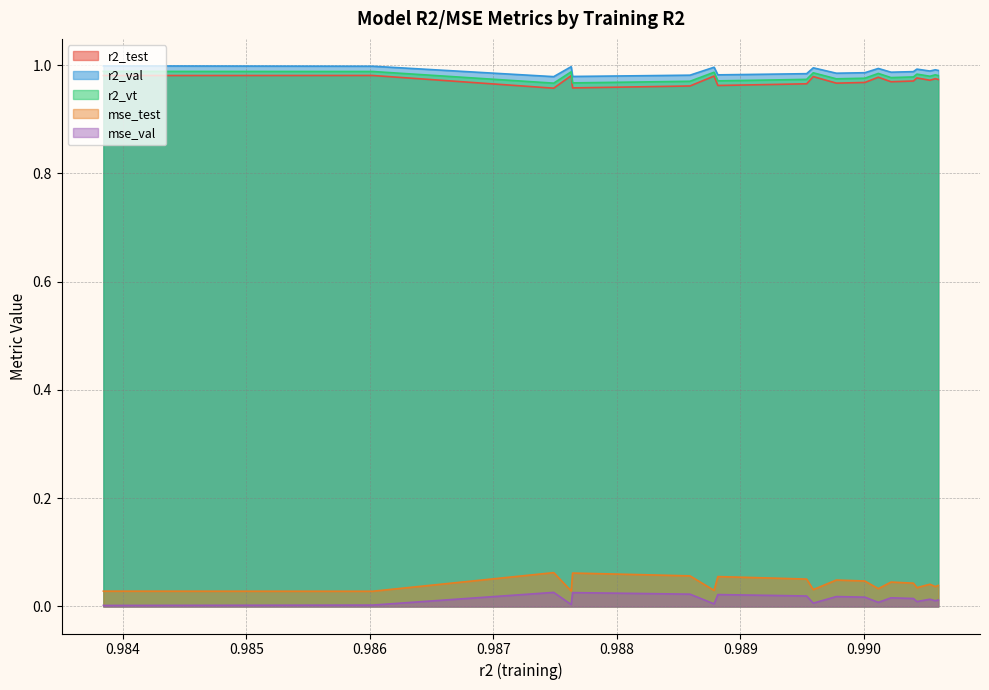

Reading left to right, extract all data points from this chart.

r2_test: model_12_9_0=1.0	model_12_9_1=1.0	model_12_9_24=1.0	model_12_9_2=1.0	model_12_9_23=1.0	model_12_9_22=1.0	model_12_9_21=1.0	model_12_9_20=1.0	model_12_9_19=1.0	model_12_9_18=1.0	model_12_9_3=1.0	model_12_9_17=1.0	model_12_9_16=1.0	model_12_9_15=1.0	model_12_9_14=1.0	model_12_9_4=1.0	model_12_9_13=1.0	model_12_9_12=1.0	model_12_9_5=1.0	model_12_9_11=1.0	model_12_9_10=1.0	model_12_9_6=1.0	model_12_9_9=1.0	model_12_9_7=1.0	model_12_9_8=1.0
r2_val: model_12_9_0=1.0	model_12_9_1=1.0	model_12_9_24=1.0	model_12_9_2=1.0	model_12_9_23=1.0	model_12_9_22=1.0	model_12_9_21=1.0	model_12_9_20=1.0	model_12_9_19=1.0	model_12_9_18=1.0	model_12_9_3=1.0	model_12_9_17=1.0	model_12_9_16=1.0	model_12_9_15=1.0	model_12_9_14=1.0	model_12_9_4=1.0	model_12_9_13=1.0	model_12_9_12=1.0	model_12_9_5=1.0	model_12_9_11=1.0	model_12_9_10=1.0	model_12_9_6=1.0	model_12_9_9=1.0	model_12_9_7=1.0	model_12_9_8=1.0
r2_vt: model_12_9_0=1.0	model_12_9_1=1.0	model_12_9_24=1.0	model_12_9_2=1.0	model_12_9_23=1.0	model_12_9_22=1.0	model_12_9_21=1.0	model_12_9_20=1.0	model_12_9_19=1.0	model_12_9_18=1.0	model_12_9_3=1.0	model_12_9_17=1.0	model_12_9_16=1.0	model_12_9_15=1.0	model_12_9_14=1.0	model_12_9_4=1.0	model_12_9_13=1.0	model_12_9_12=1.0	model_12_9_5=1.0	model_12_9_11=1.0	model_12_9_10=1.0	model_12_9_6=1.0	model_12_9_9=1.0	model_12_9_7=1.0	model_12_9_8=1.0
mse_test: model_12_9_0=0.0	model_12_9_1=0.0	model_12_9_24=0.1	model_12_9_2=0.0	model_12_9_23=0.1	model_12_9_22=0.1	model_12_9_21=0.1	model_12_9_20=0.1	model_12_9_19=0.1	model_12_9_18=0.1	model_12_9_3=0.0	model_12_9_17=0.1	model_12_9_16=0.1	model_12_9_15=0.1	model_12_9_14=0.1	model_12_9_4=0.0	model_12_9_13=0.0	model_12_9_12=0.0	model_12_9_5=0.0	model_12_9_11=0.0	model_12_9_10=0.0	model_12_9_6=0.0	model_12_9_9=0.0	model_12_9_7=0.0	model_12_9_8=0.0
mse_val: model_12_9_0=0.0	model_12_9_1=0.0	model_12_9_24=0.0	model_12_9_2=0.0	model_12_9_23=0.0	model_12_9_22=0.0	model_12_9_21=0.0	model_12_9_20=0.0	model_12_9_19=0.0	model_12_9_18=0.0	model_12_9_3=0.0	model_12_9_17=0.0	model_12_9_16=0.0	model_12_9_15=0.0	model_12_9_14=0.0	model_12_9_4=0.0	model_12_9_13=0.0	model_12_9_12=0.0	model_12_9_5=0.0	model_12_9_11=0.0	model_12_9_10=0.0	model_12_9_6=0.0	model_12_9_9=0.0	model_12_9_7=0.0	model_12_9_8=0.0